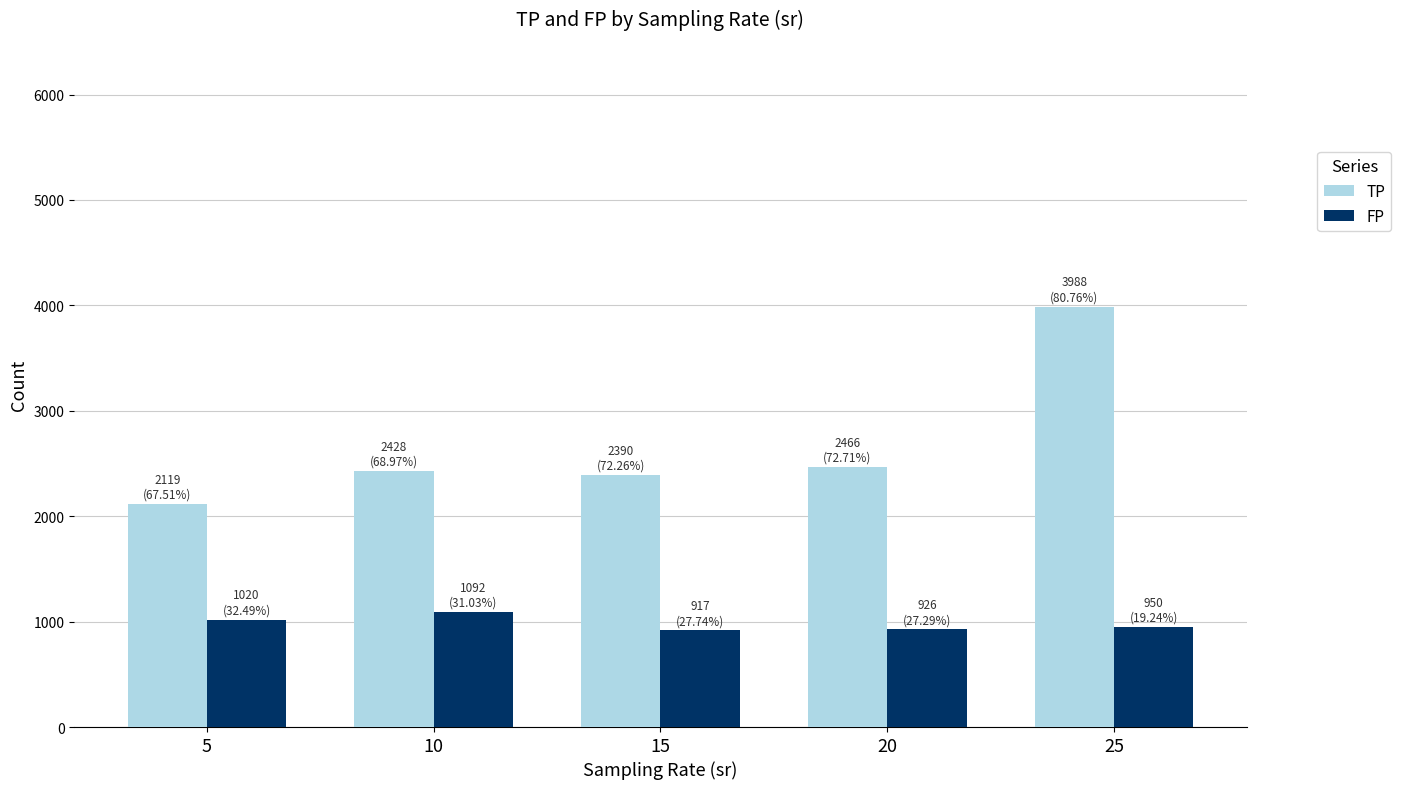

List the series in order of their peak value, highest first.

TP, FP